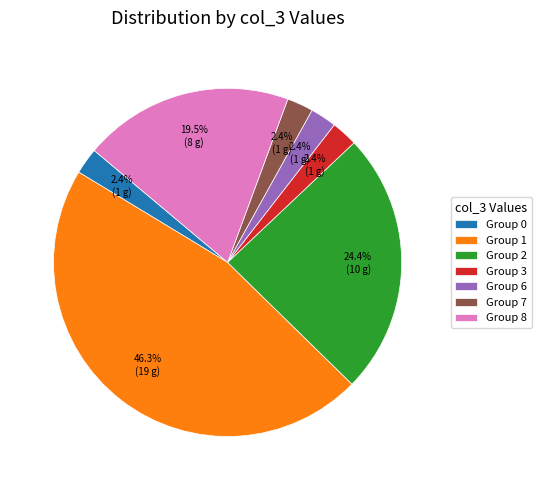

Count the number of slices in the pie.

7